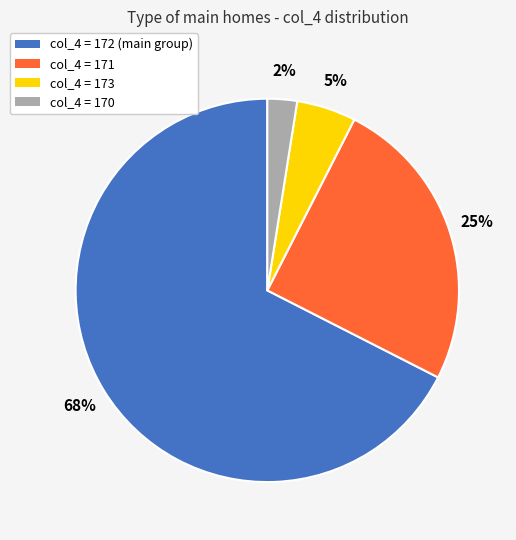

To the nearest percent, what is the average slice percentage?

25%